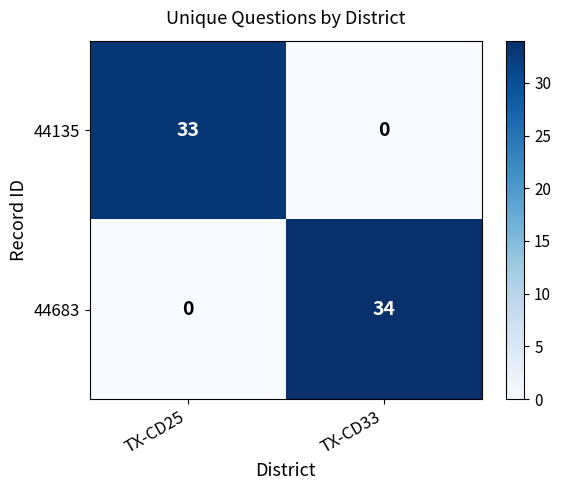

Which category has the lowest value in the 44683 series?

TX-CD25